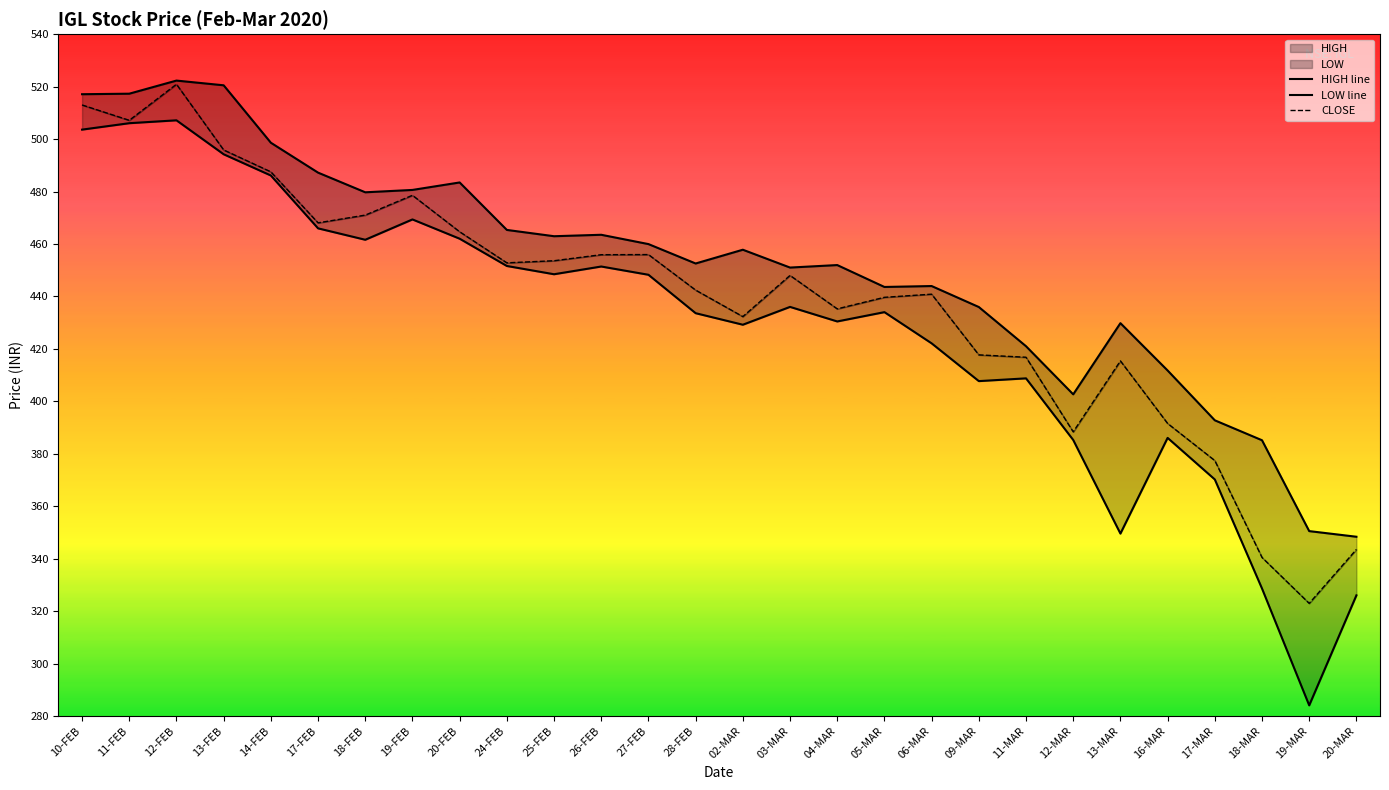

What is the label of the 11th point from the right?

05-MAR